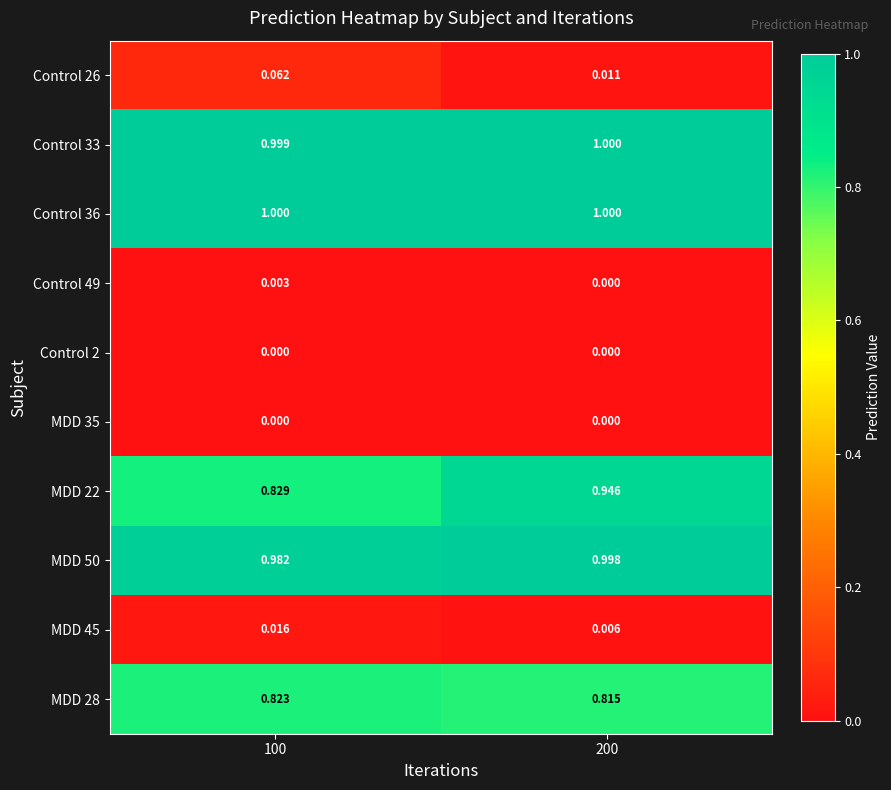

Which has a higher value, 200 or 100?

100